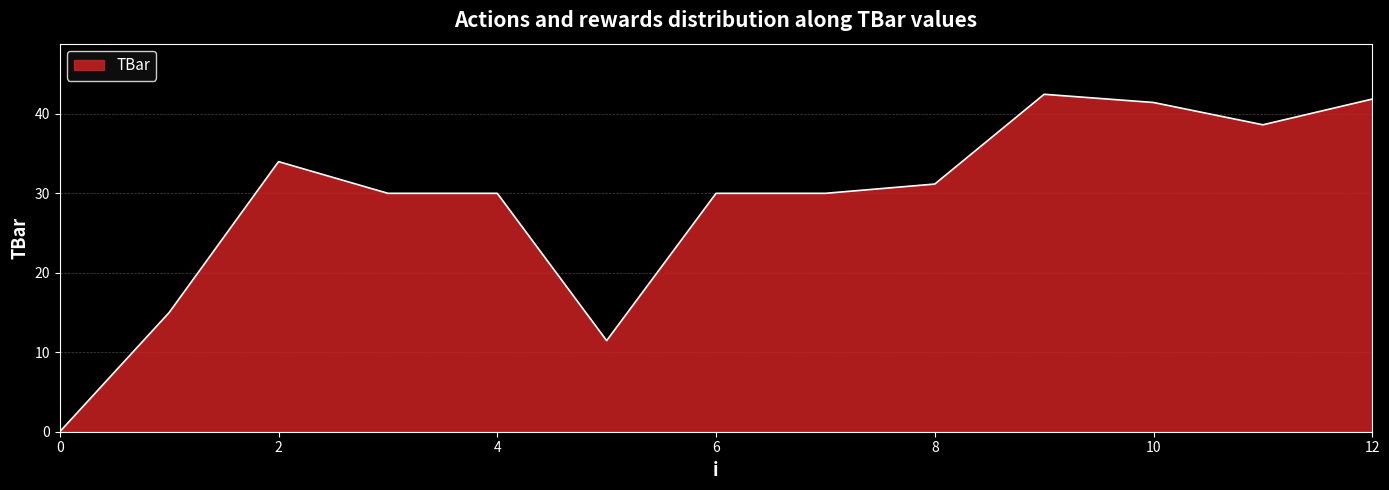

What is the difference between the maximum and minimum values?

42.5